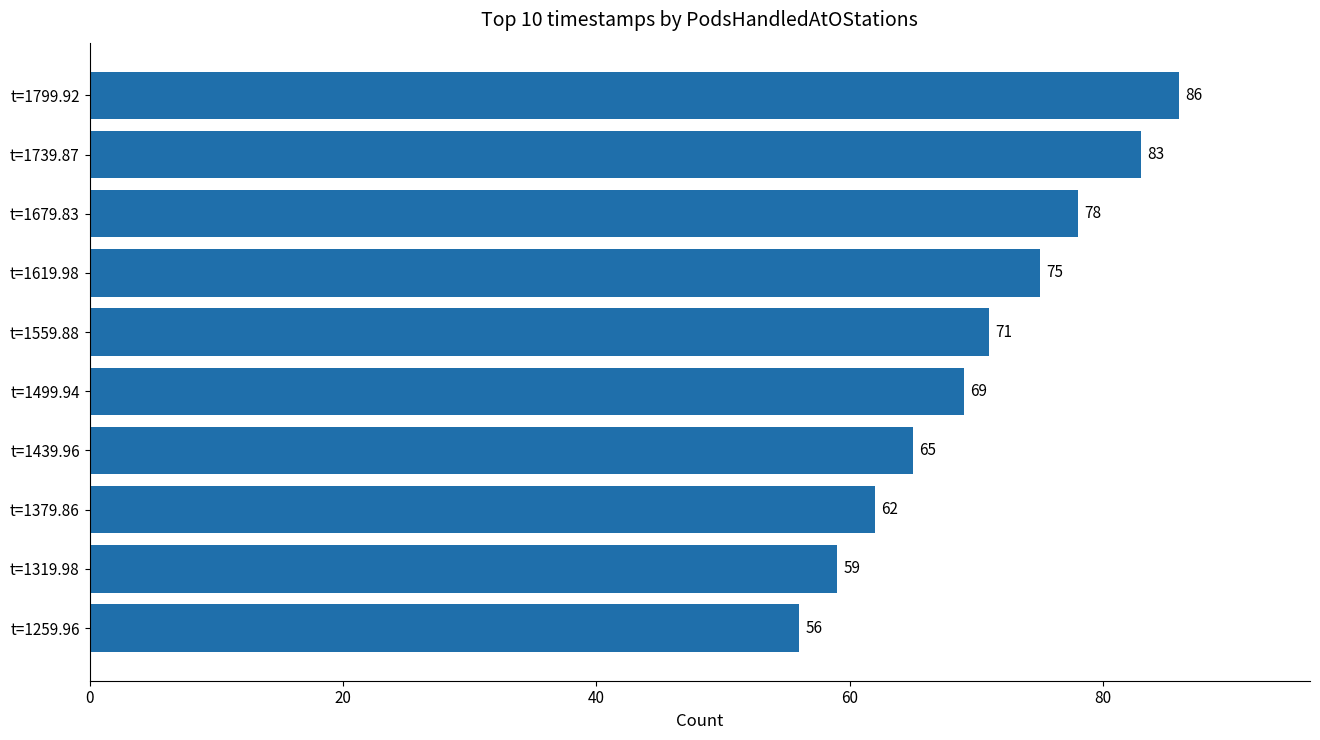

What is the change in value from t=1319.98 to t=1439.96?

+6